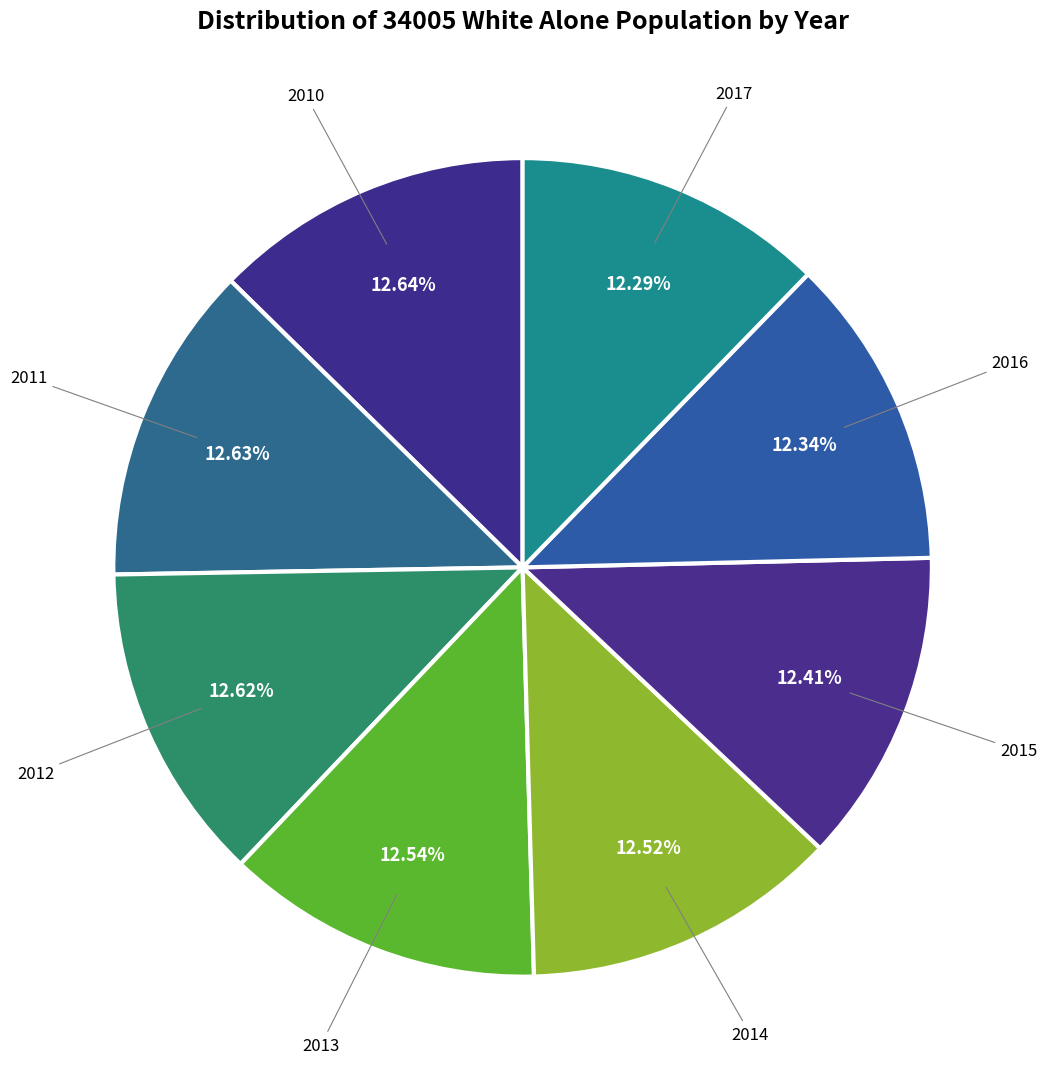

True or false: 2015 accounts for 12% of the total.

True